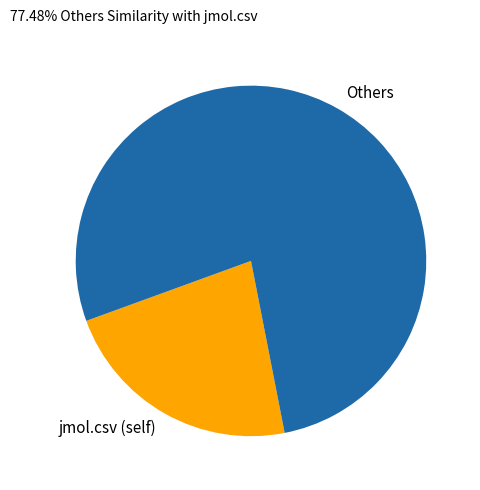

Combined, do jmol.csv (self) and Others account for over 50%?

Yes